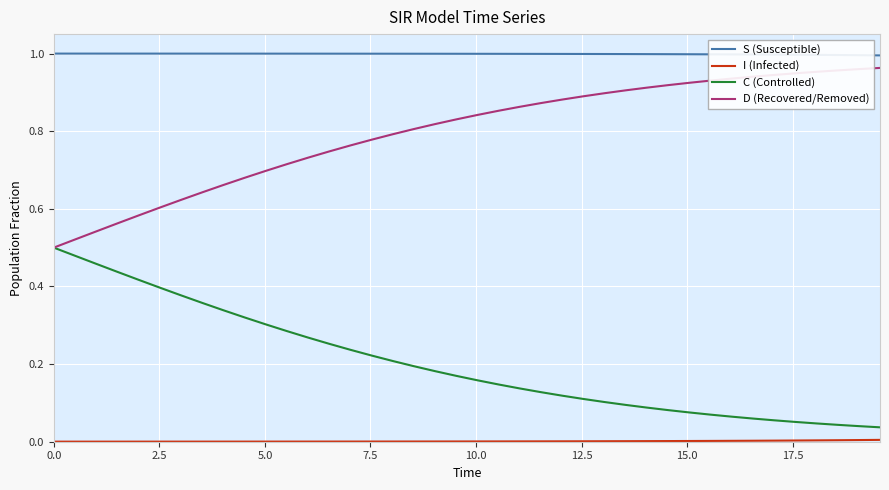

Which series has the largest total across all categories?

S (Susceptible)